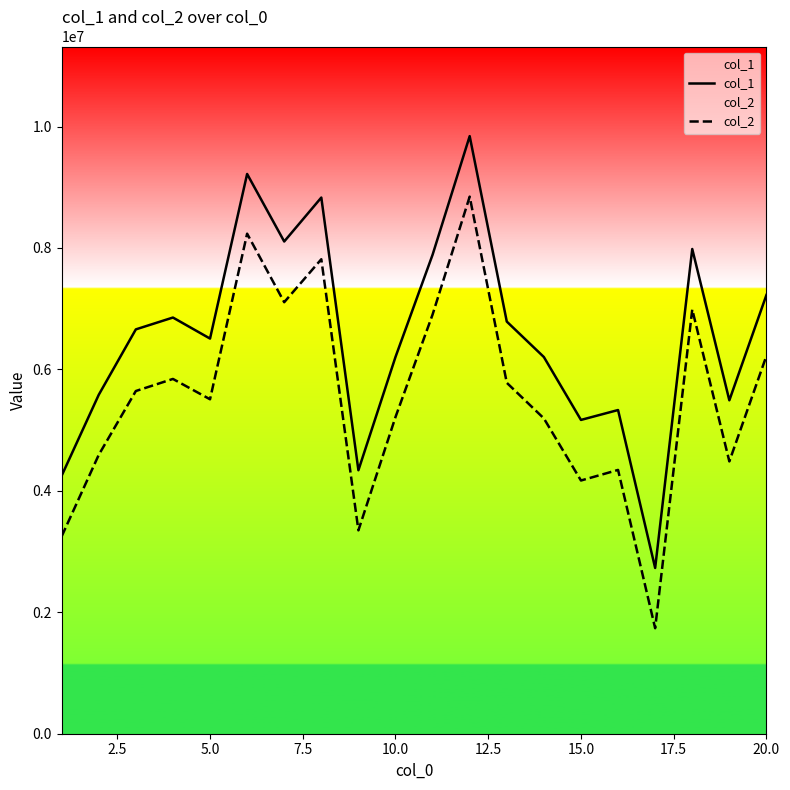

How many lines are shown in the chart?

2